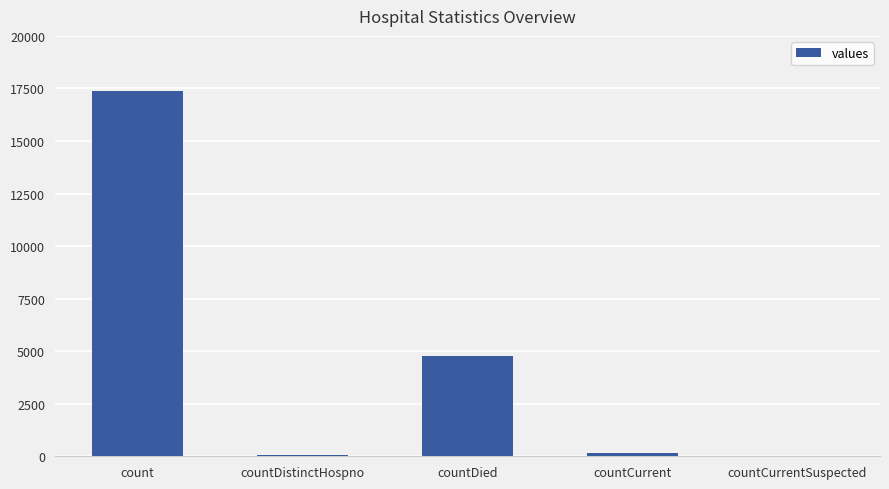

Which has a higher value, count or countDied?

count